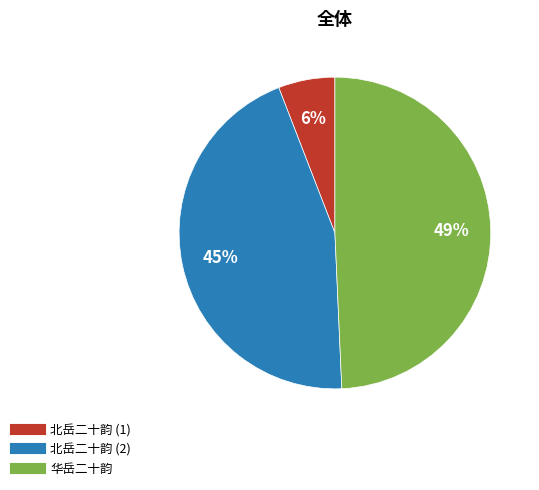

Does any single category account for the majority?

No